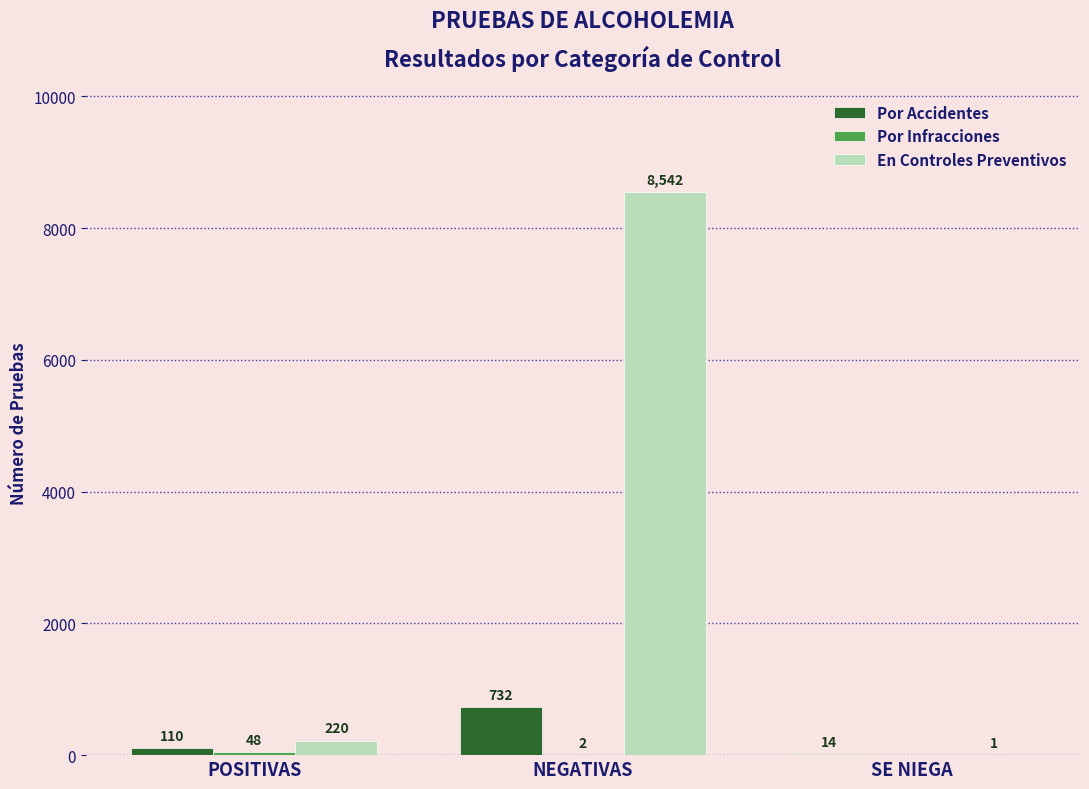

Which series has the largest total across all categories?

En Controles Preventivos